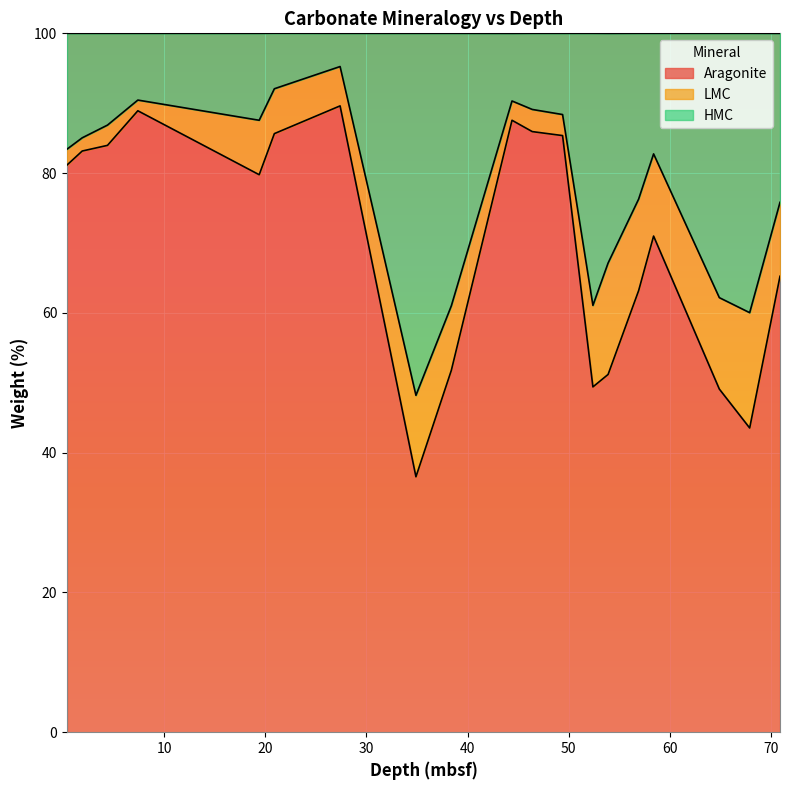

True or false: Aragonite has a value of 26.8 at 64.9.

False